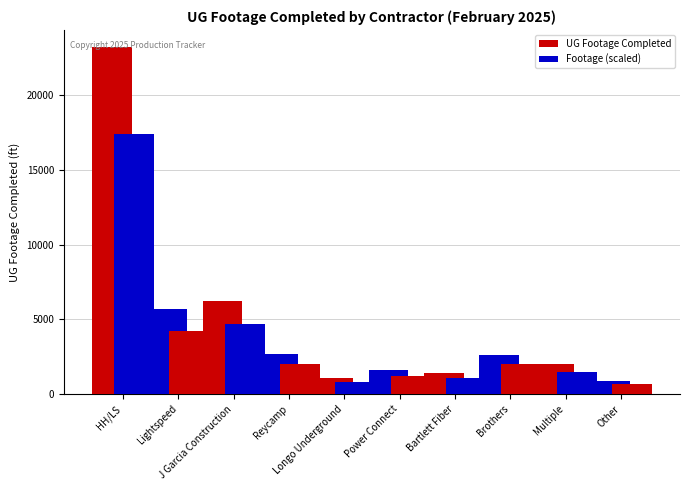

Which has a higher value, Brothers or Bartlett Fiber?

Brothers